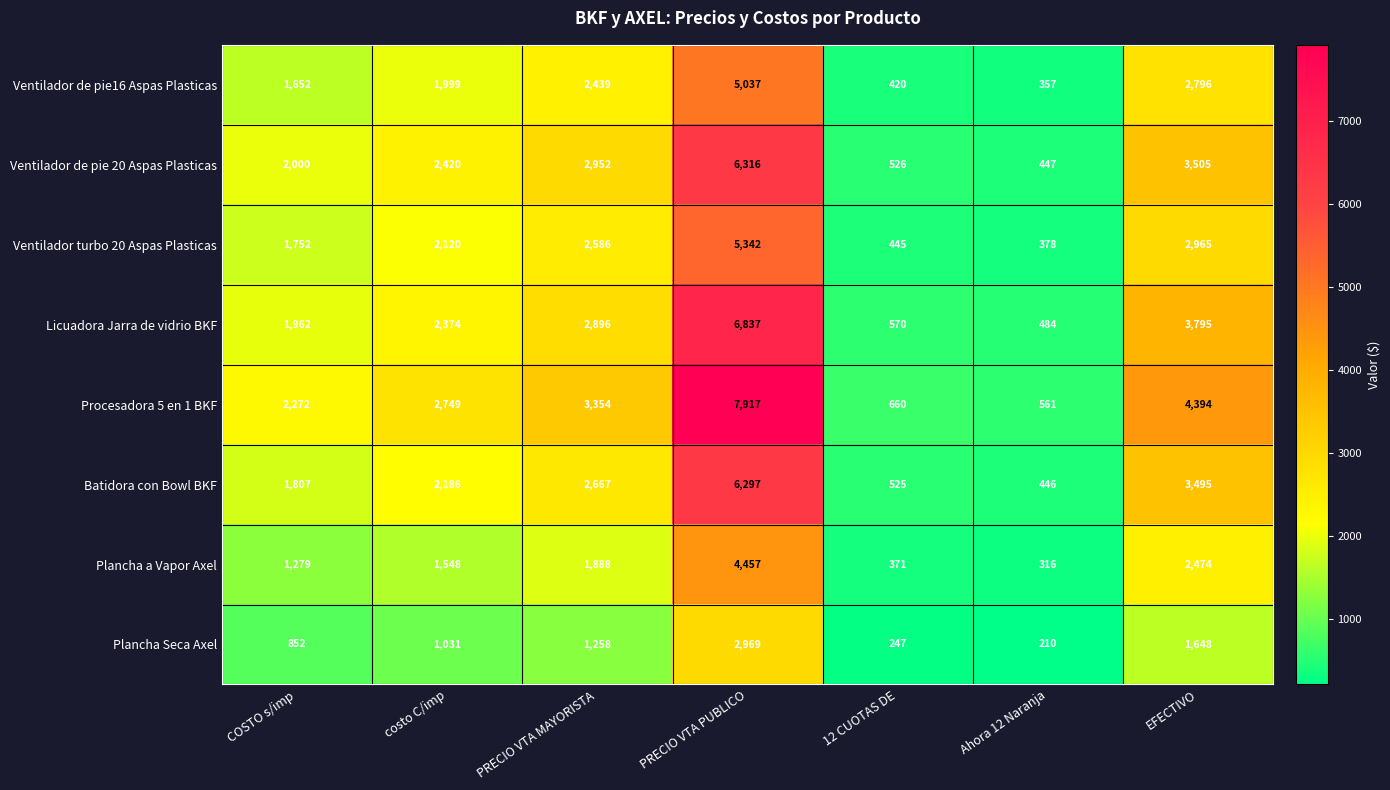

What is the total value across all series at costo C/imp?

16427